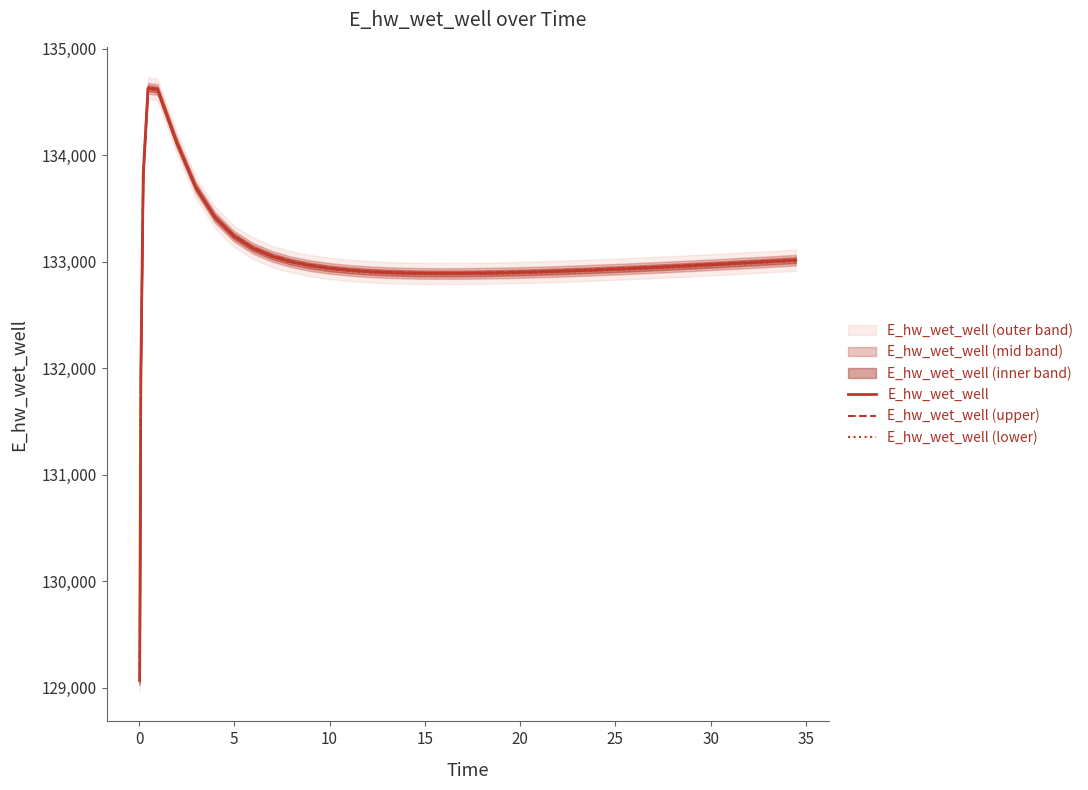

What is the highest value of the E_hw_wet_well series?

134628.0